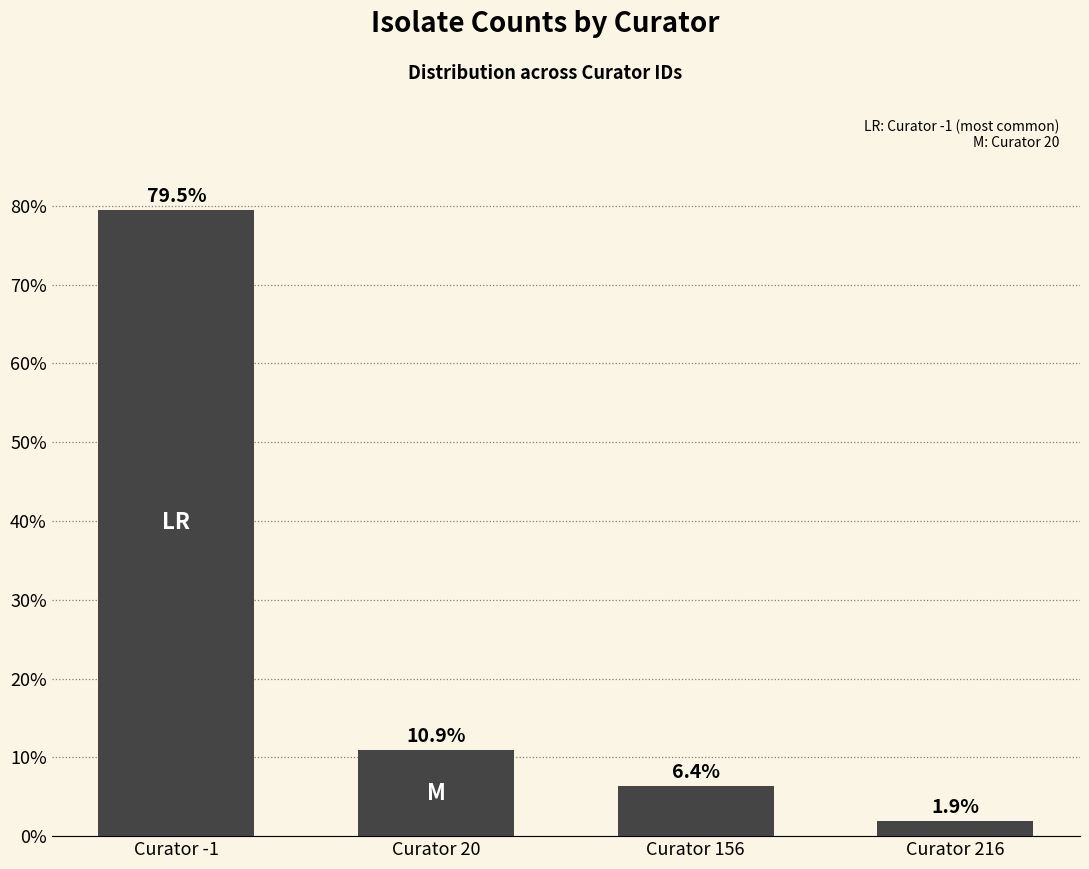

What is the sum of all values?

98.7